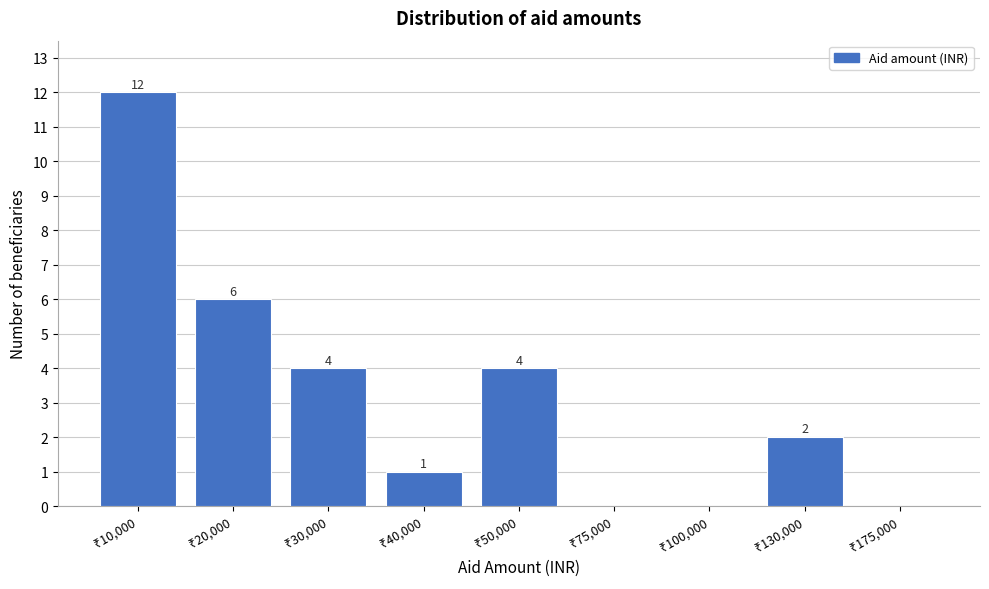

What is the greatest value displayed?

12